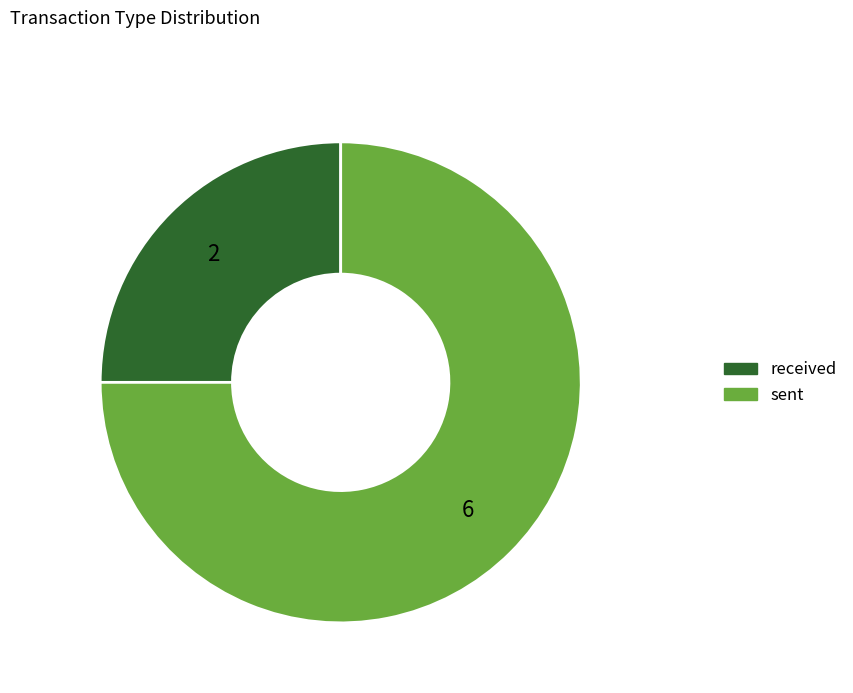

Which category has the smallest portion of the pie?

received